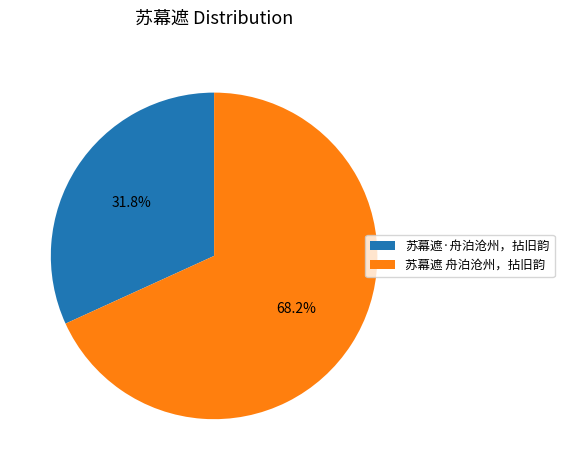

Is it true that 苏幕遮·舟泊沧州，拈旧韵 is 23% of the pie?

False